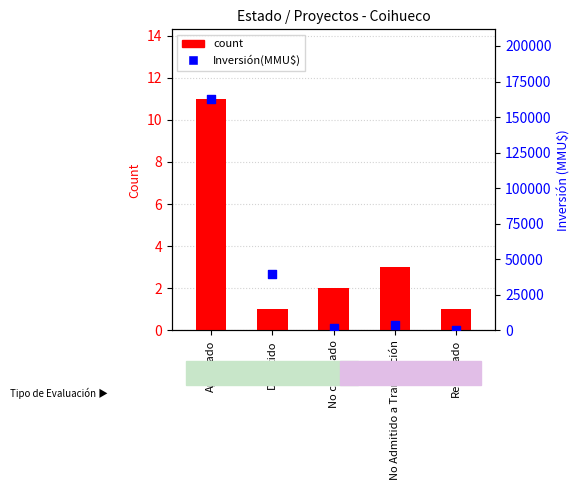

Which series has the largest Y range (max minus min)?

Inversión(MMU$)